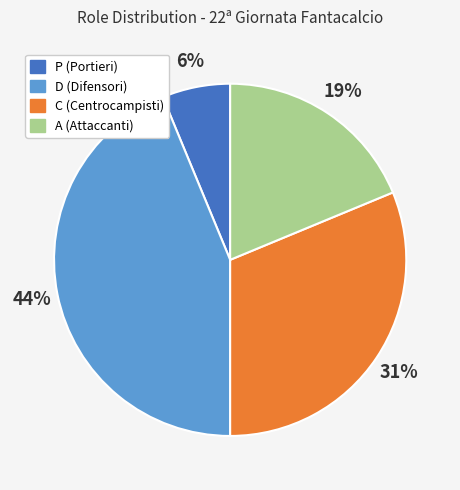

To the nearest percent, what is the average slice percentage?

25%